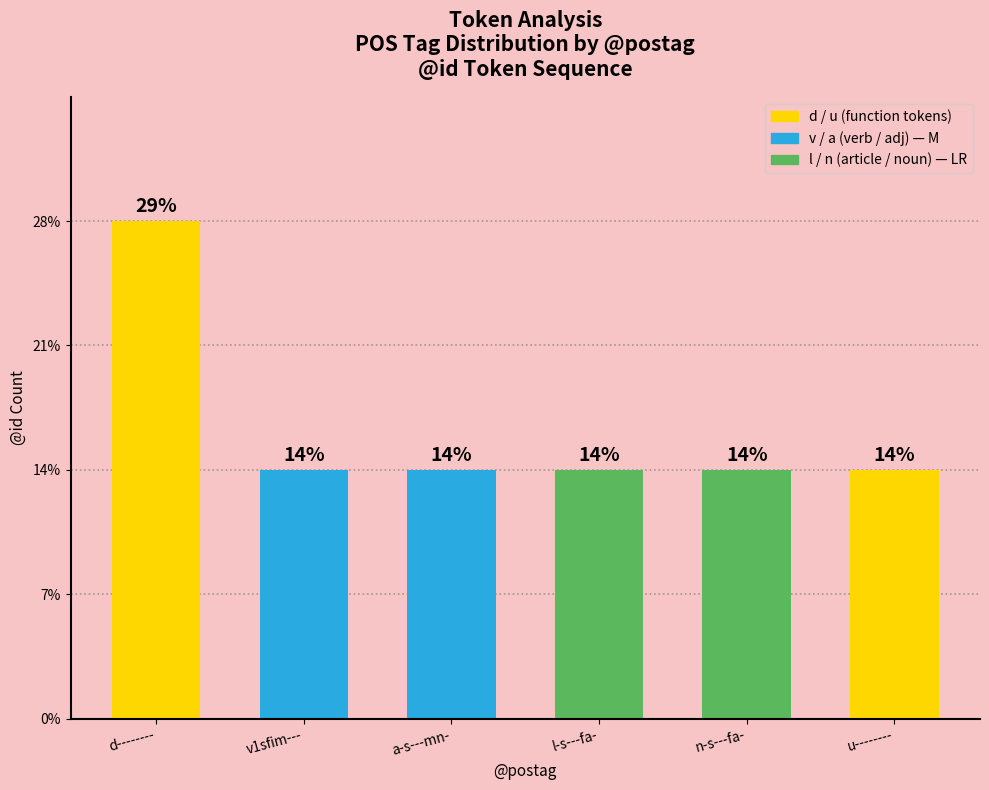

The chart shows a value of 0 at d--------. True or false?

False